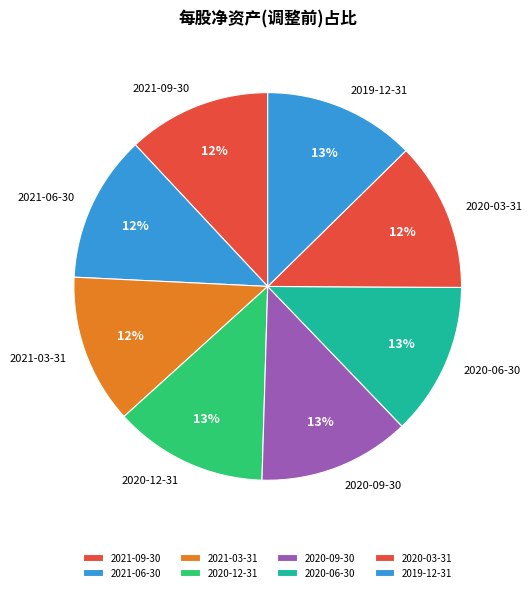

Approximately how many times larger is the value at 2021-09-30 compared to 2020-12-31?

0.9